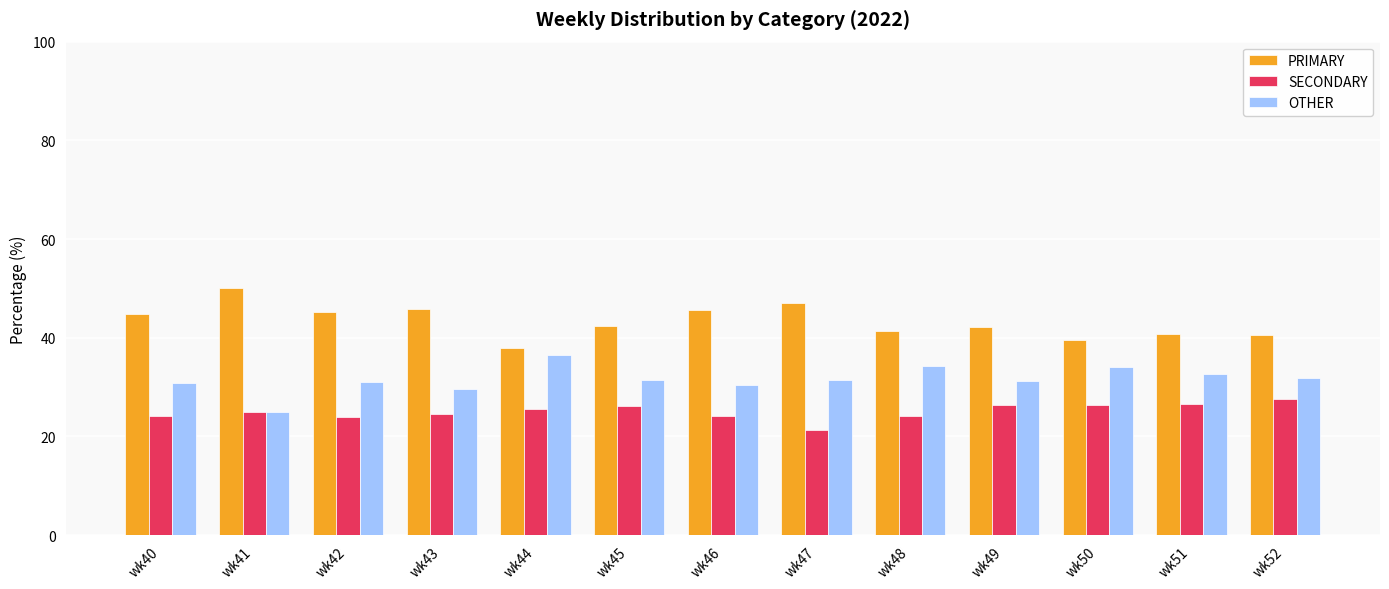

How many groups of bars are there?

13